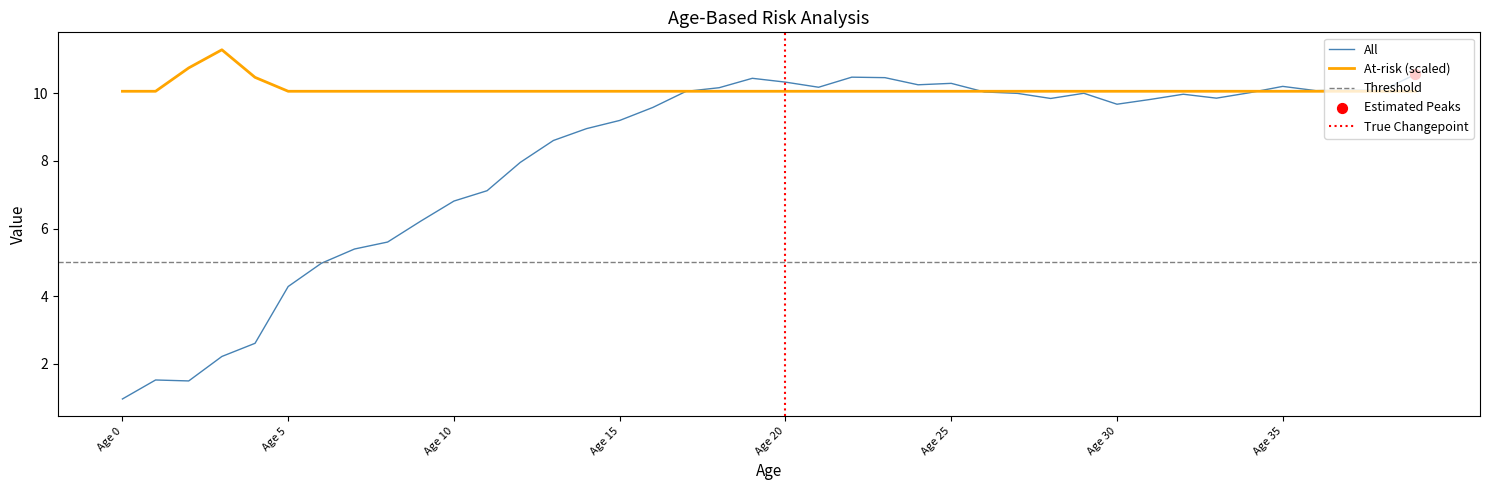

Which series has the largest total across all categories?

At-risk